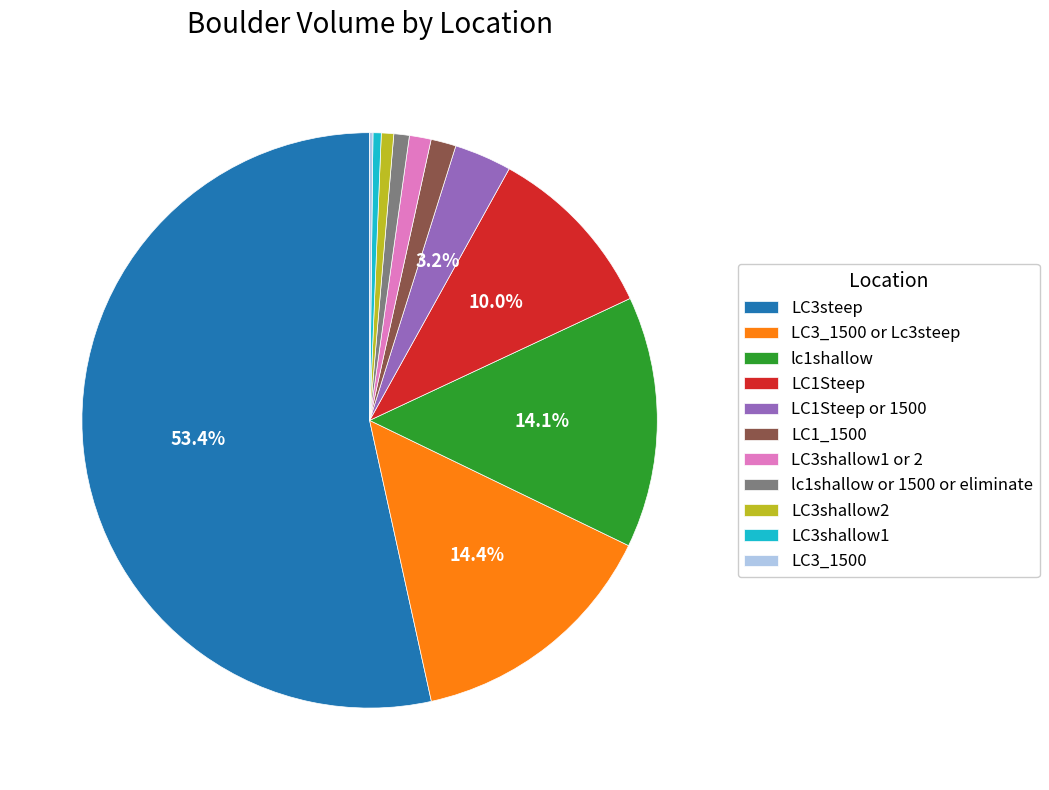

How much of the chart is everything except LC1Steep?

90.0%